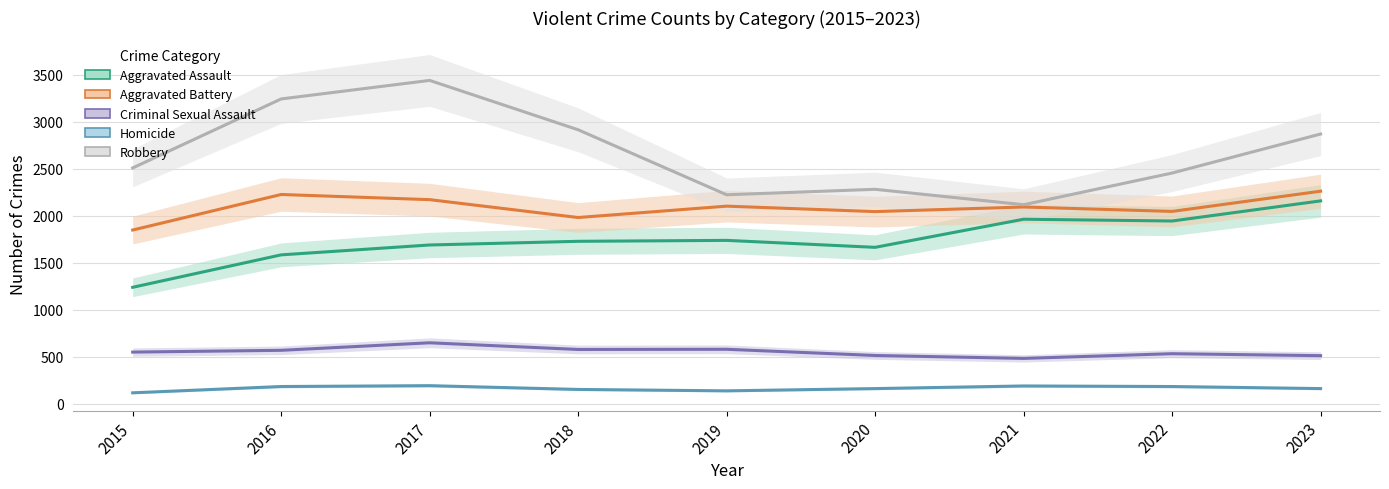

True or false: Criminal Sexual Assault and Aggravated Assault intersect in this chart.

False